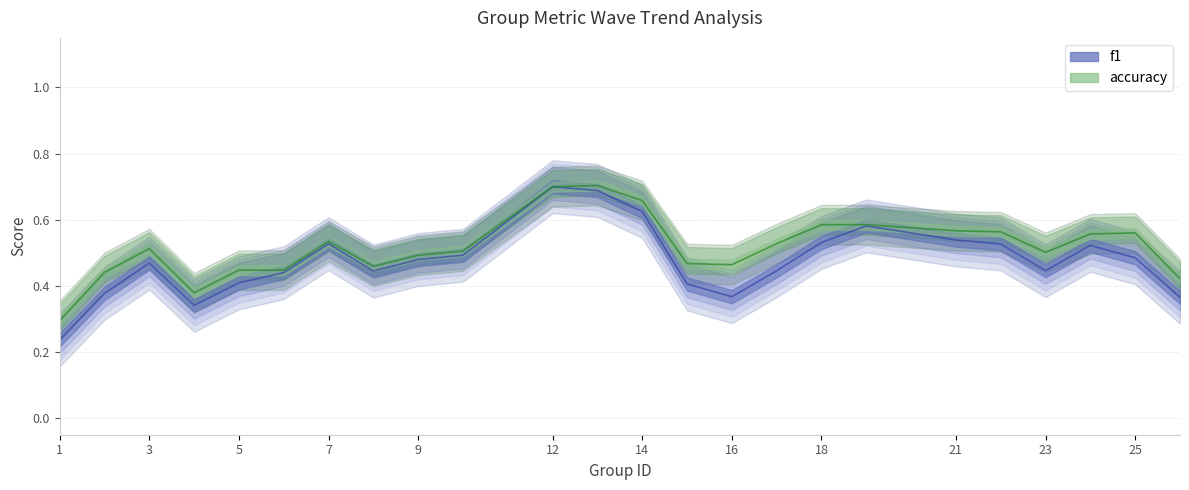

True or false: f1 has a value of 0.2 at 26.

False